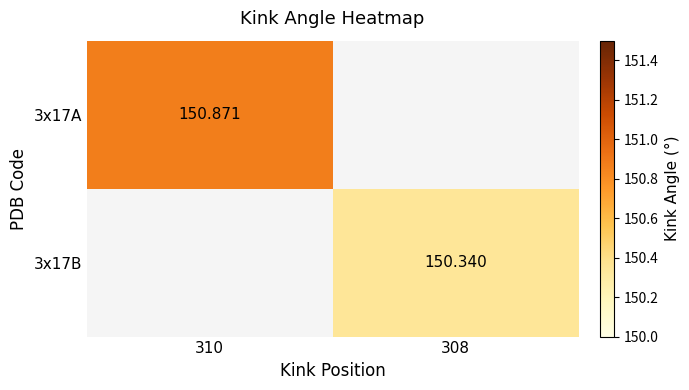

What is the smallest value displayed?

150.3